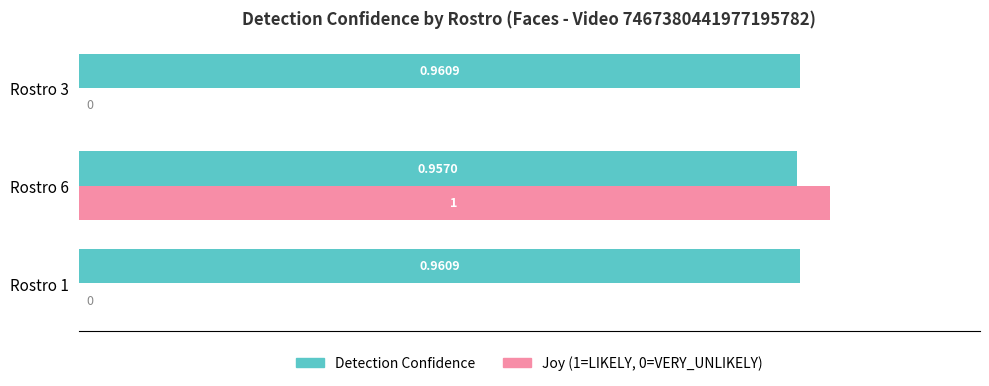

Count the number of data series in this chart.

2